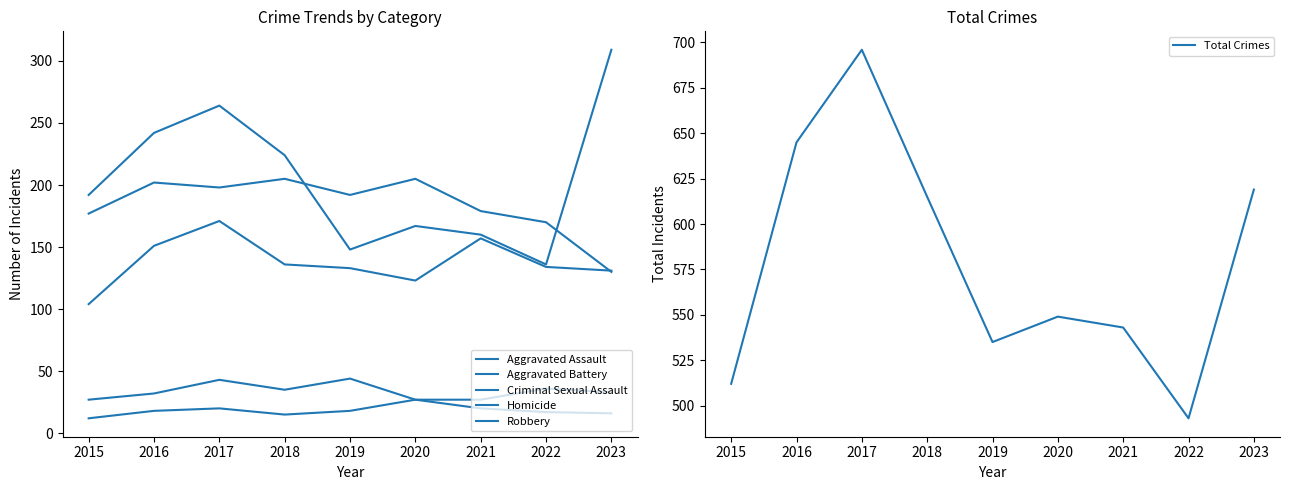

What are all the series names shown in the legend?

Aggravated Assault, Aggravated Battery, Criminal Sexual Assault, Homicide, Robbery, Total Crimes